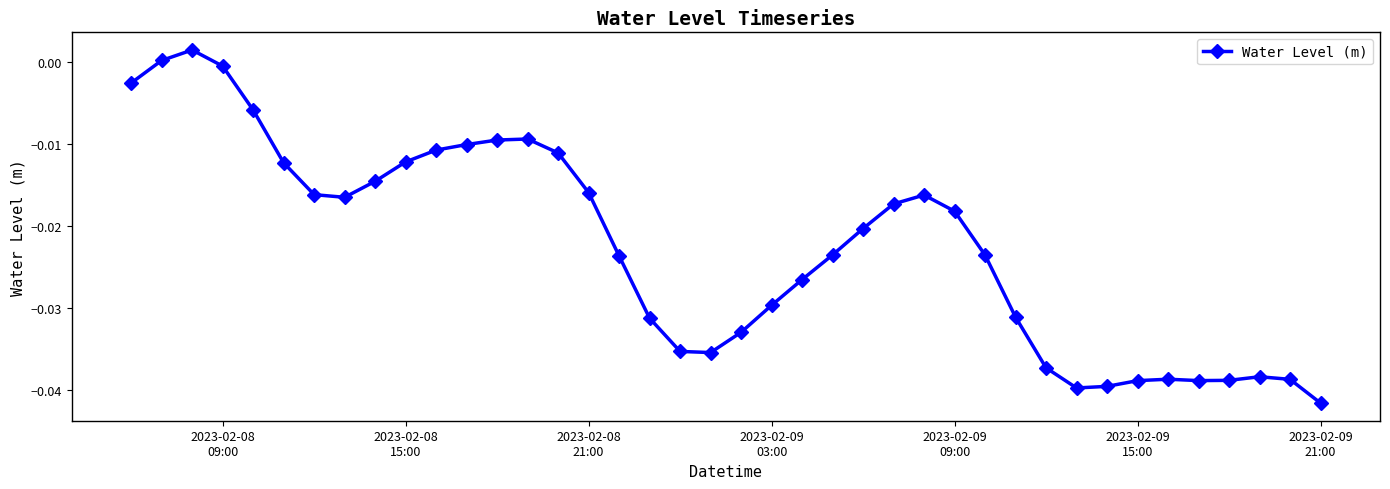

True or false: the data has more than 0 interior local peaks.

True